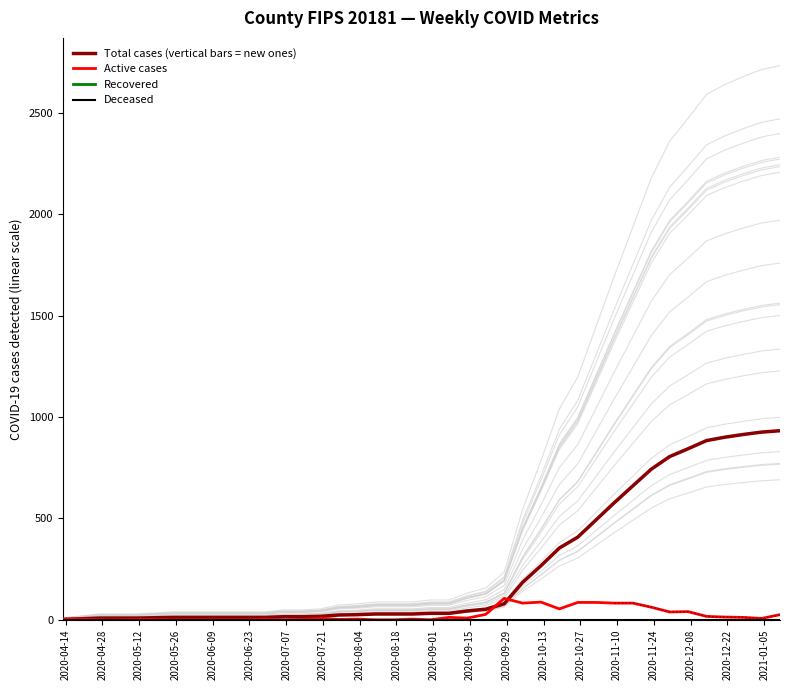

What is the average value of the Active cases series?

23.9